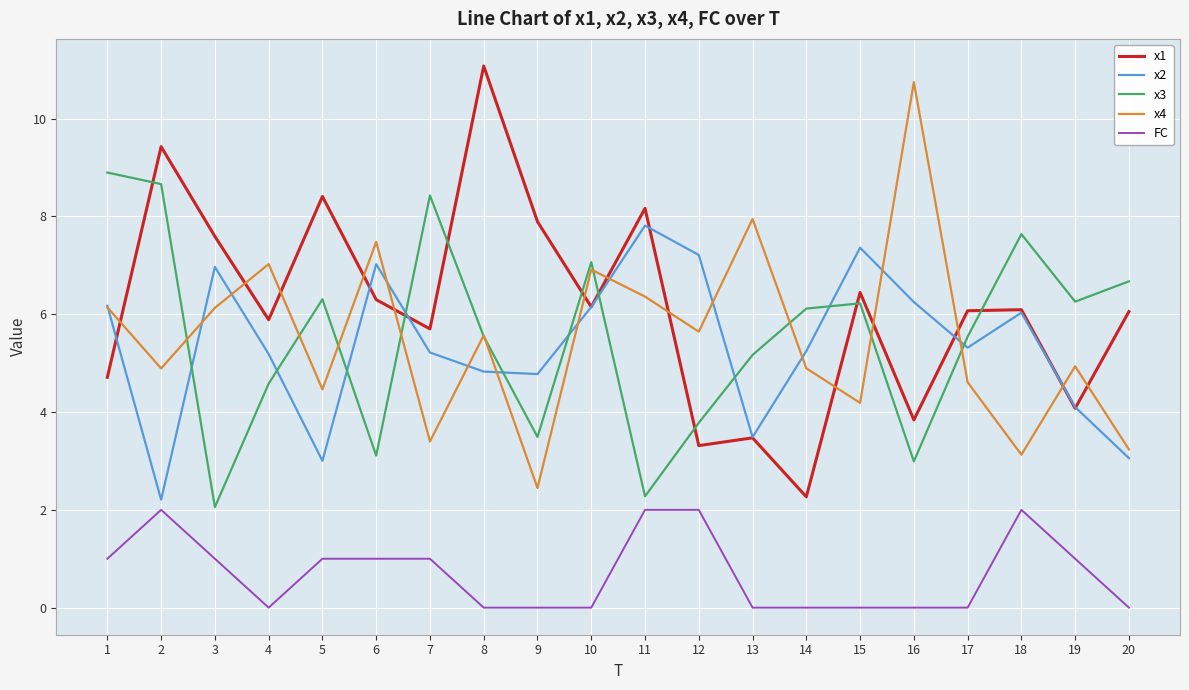

At how many categories does at least one series exceed 1?

20